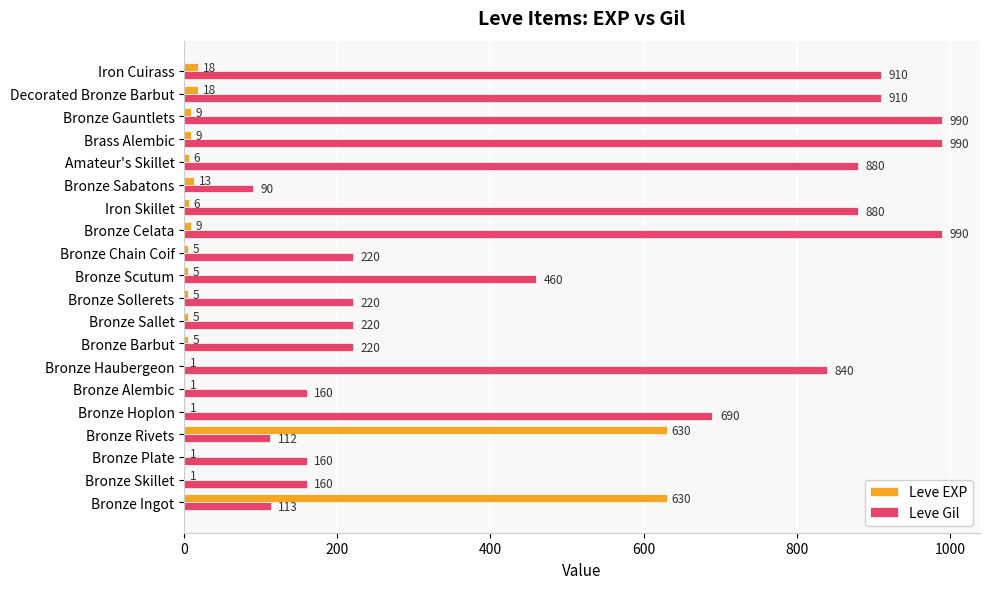

What is the sum of the Leve Gil values at Bronze Rivets and Bronze Scutum?

572